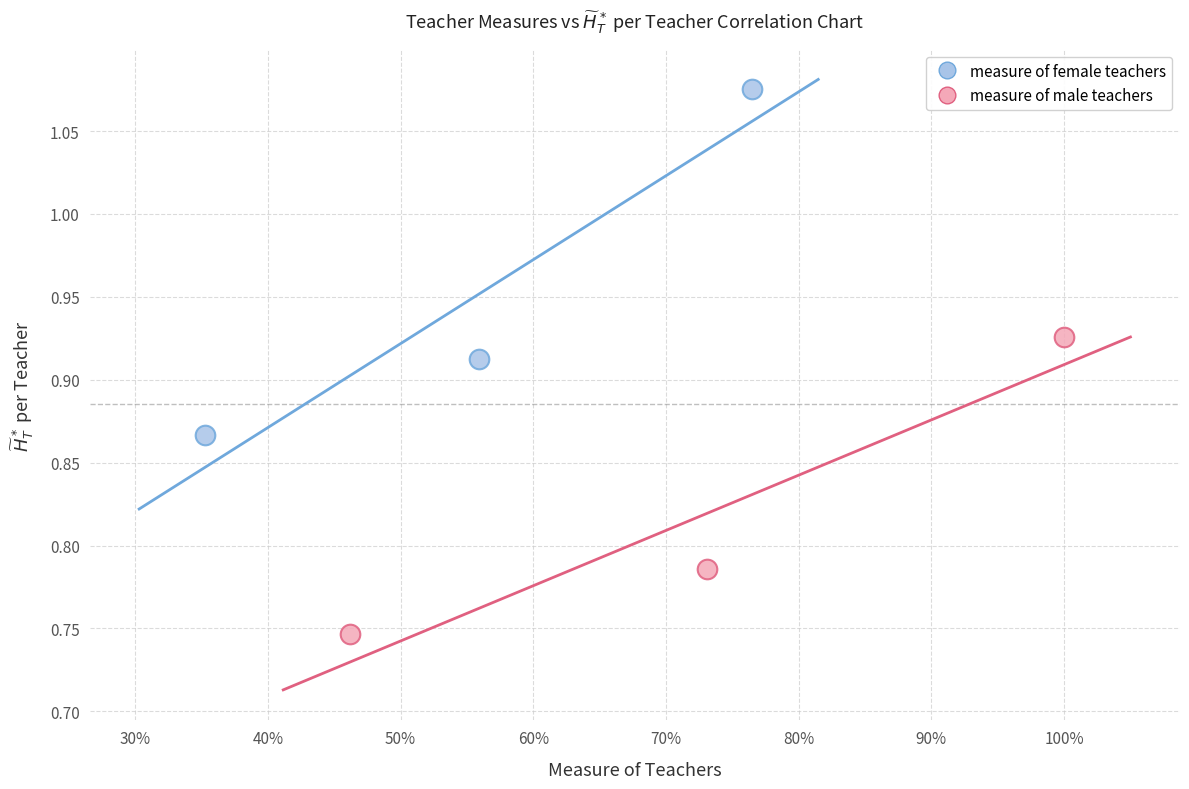

What are all the series names shown in the legend?

measure of female teachers, measure of male teachers